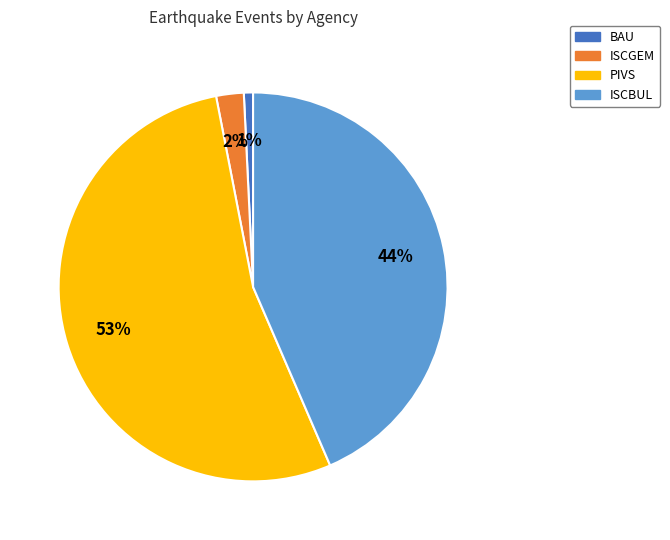

Which has a higher value, PIVS or BAU?

PIVS